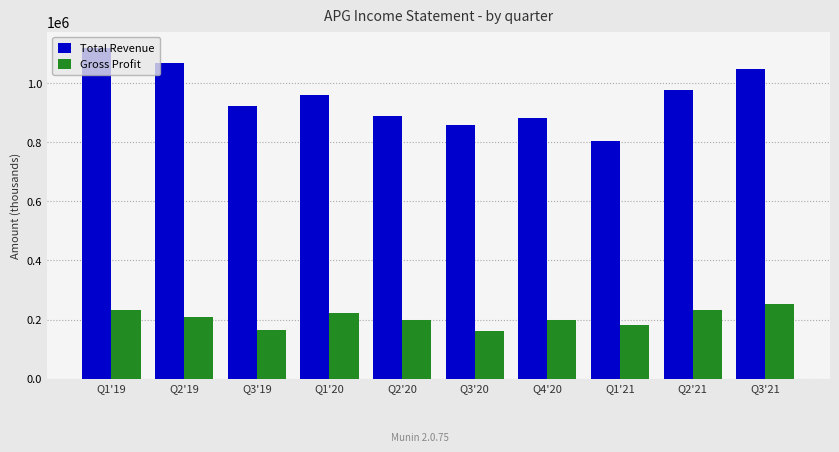

What is the label of the 4th bar from the right?

Q4'20